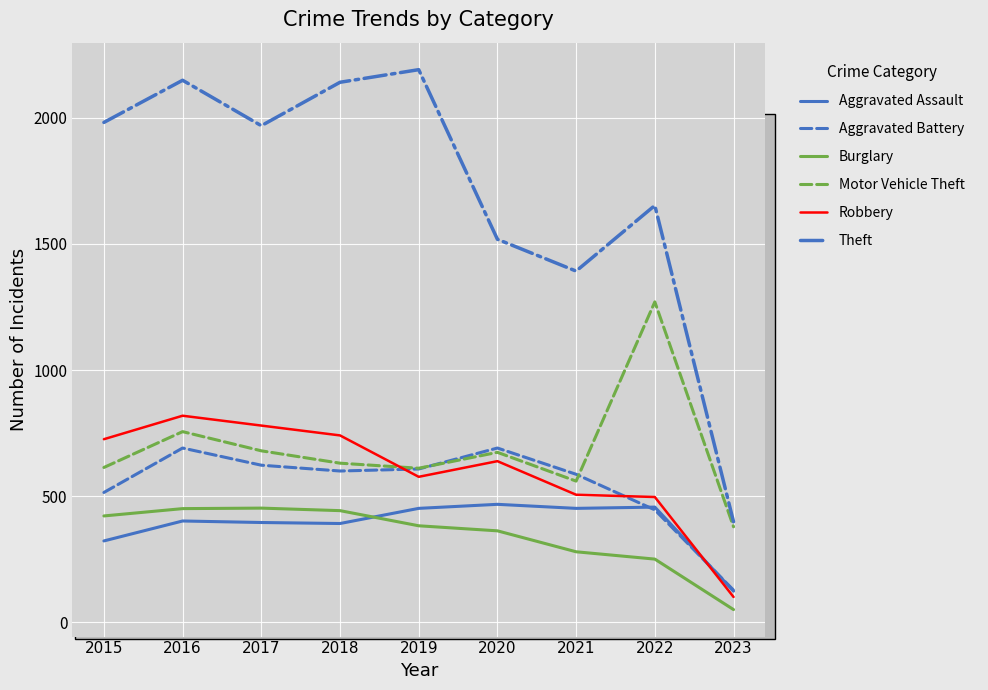

What is the difference between the maximum and minimum values in the Theft series?

1791